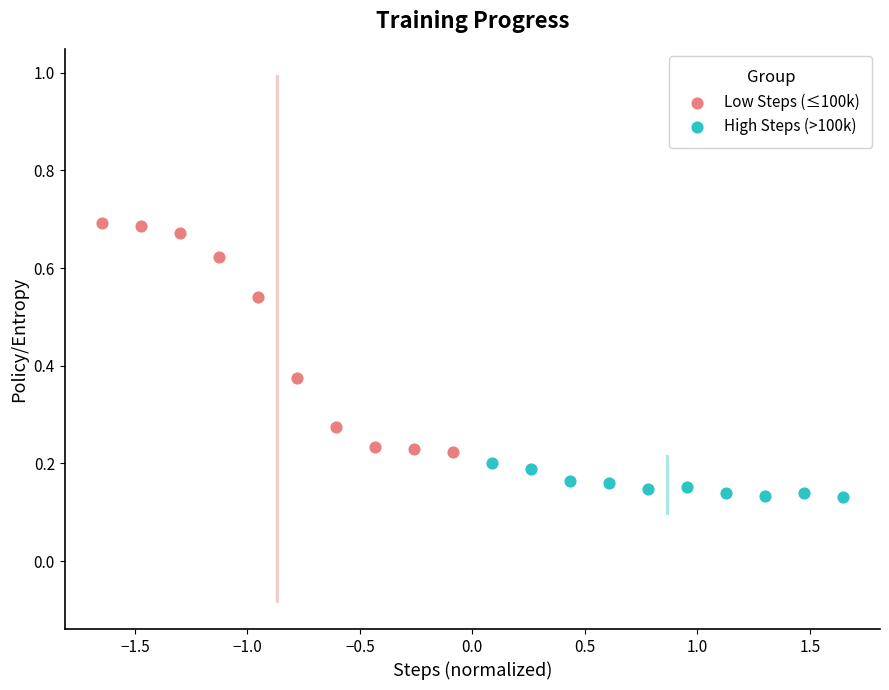

Which series reaches the maximum Y coordinate?

Low Steps (≤100k)